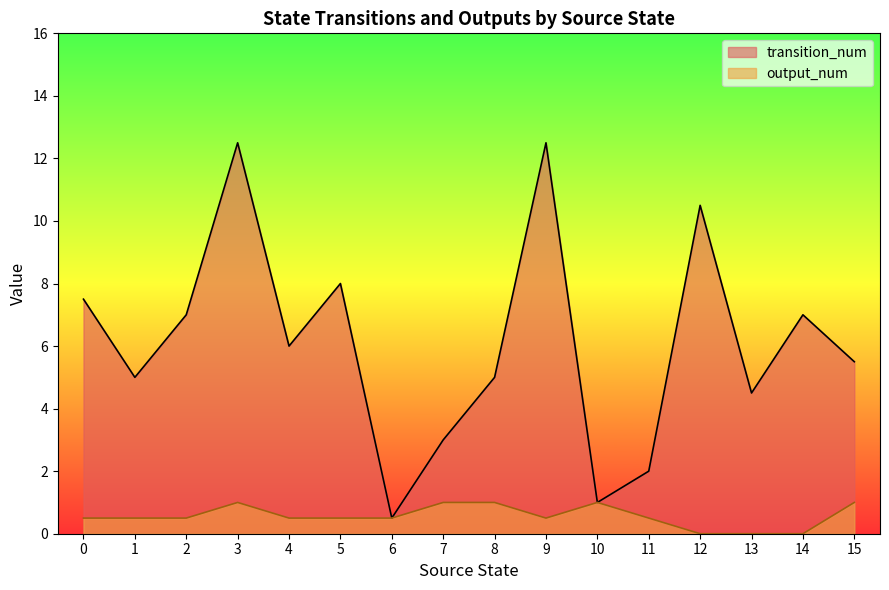

Is it true that transition_num equals 1.8 at 4?

False